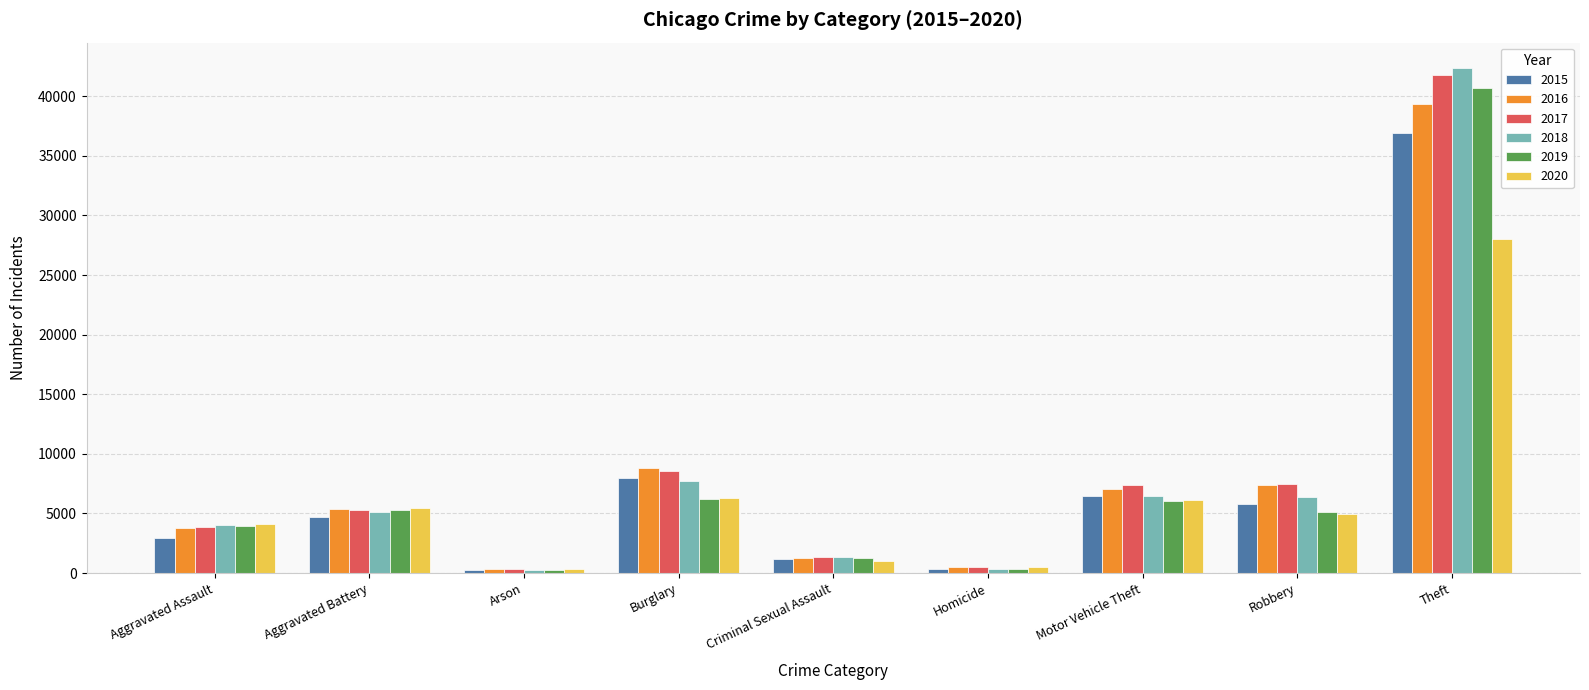

At how many categories does at least one series exceed 31906?

1